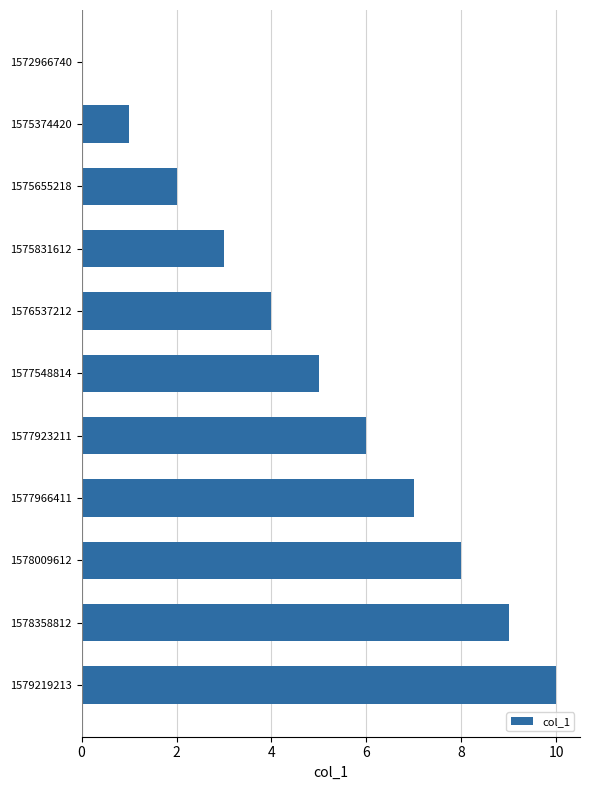

Is it true that the value at 1578009612 is 8?

True